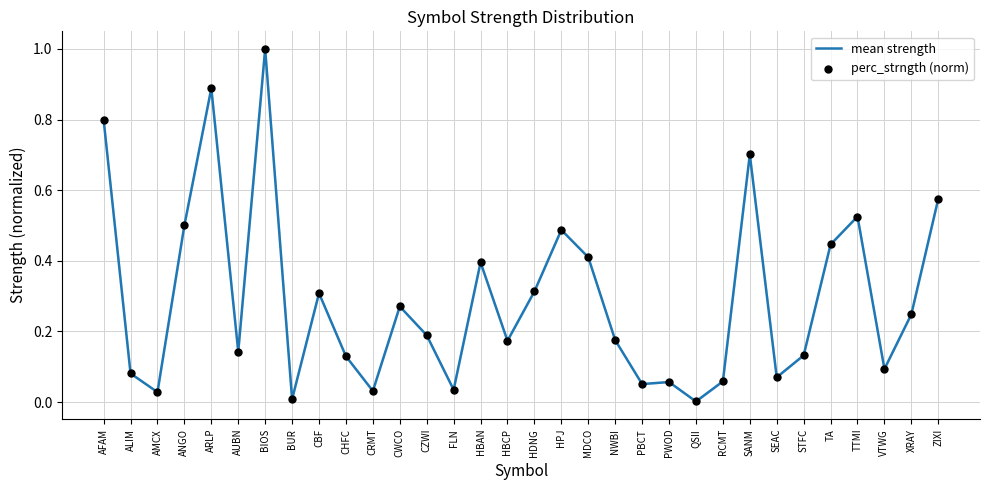

Which has a higher value, AFAM or HPJ?

AFAM